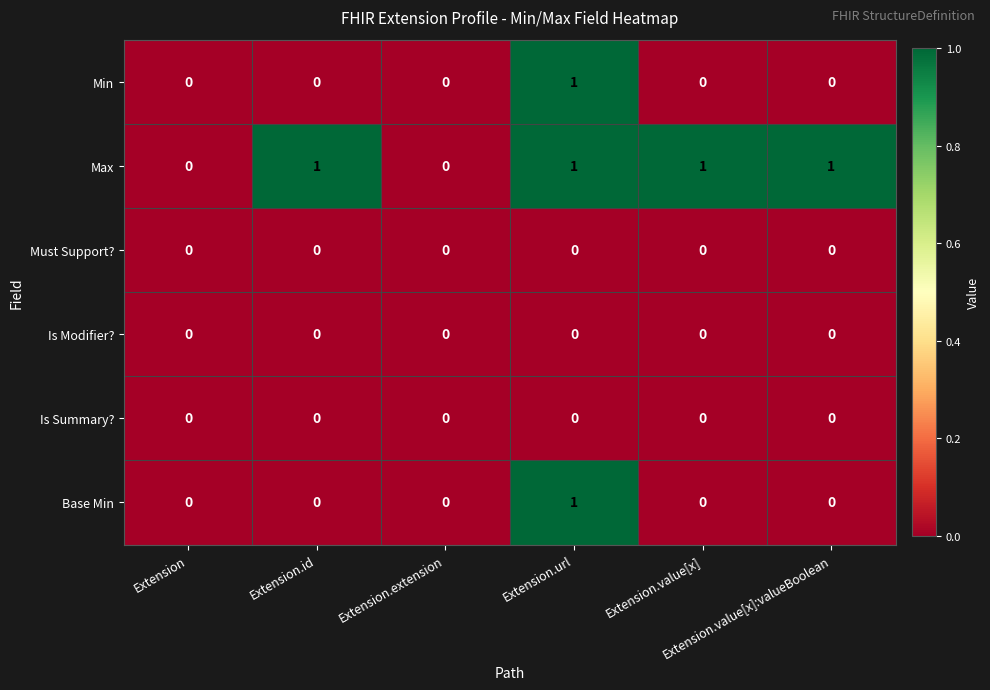

What is the spread (max minus min) of values at Extension.value[x]:valueBoolean?

1